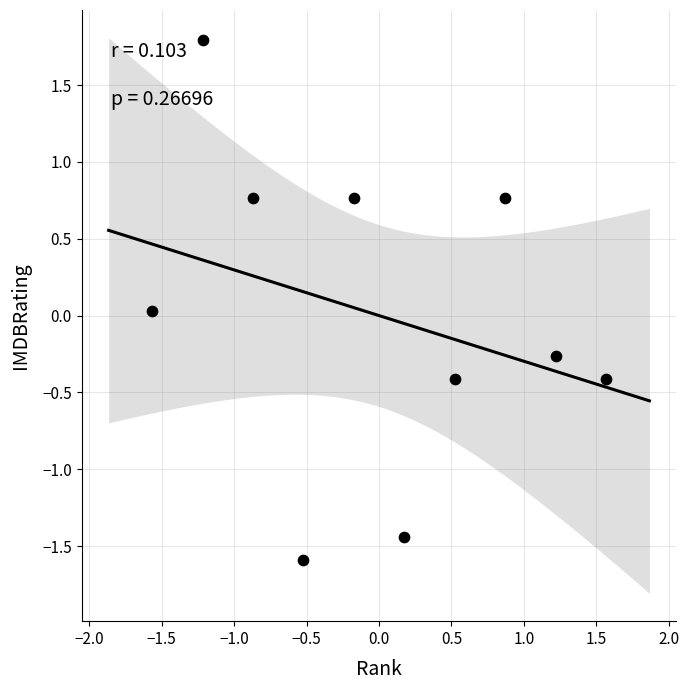

What is the range of Y values (max minus min)?

3.4